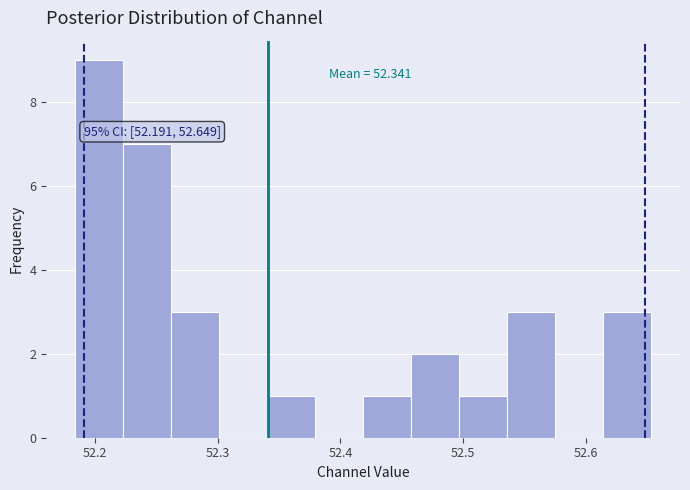

Around what value on the x-axis is the tallest bar? Give the approximate position of its centre, as read against the axis.

52.20